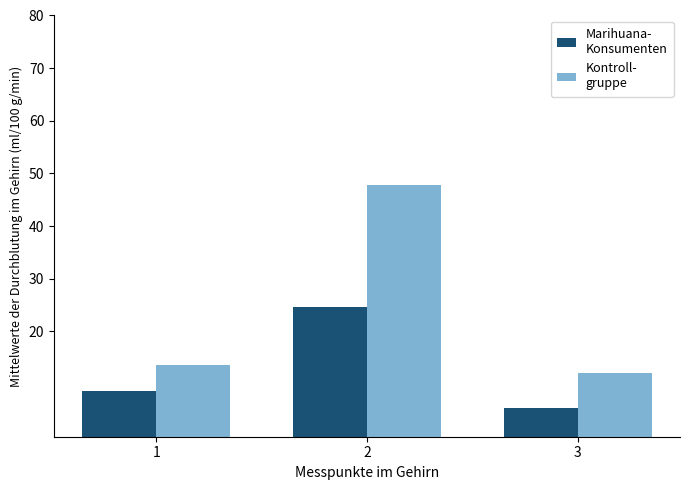

What is the spread (max minus min) of values at 3?

6.6